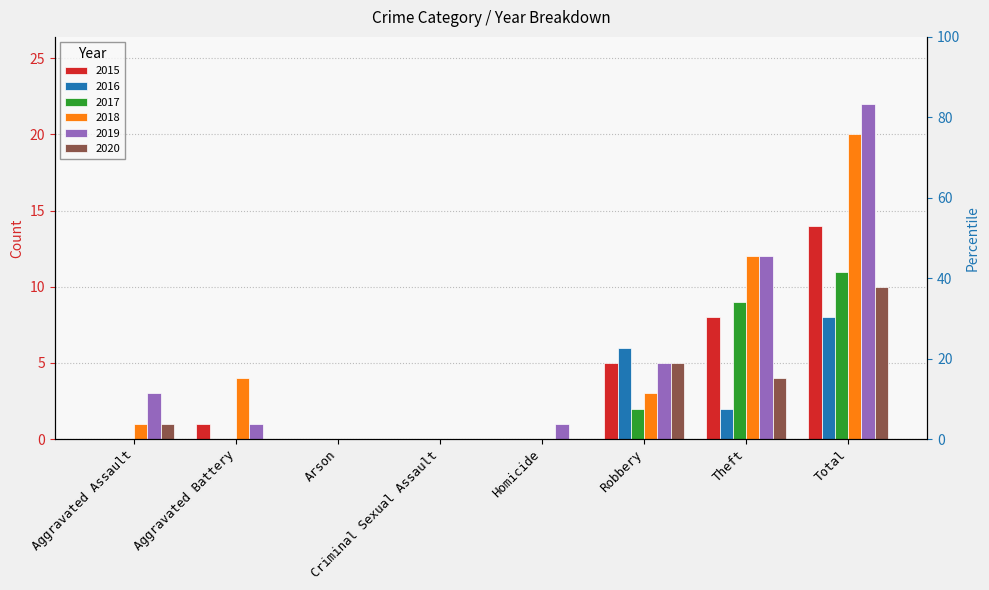

What is the greatest value displayed?

22